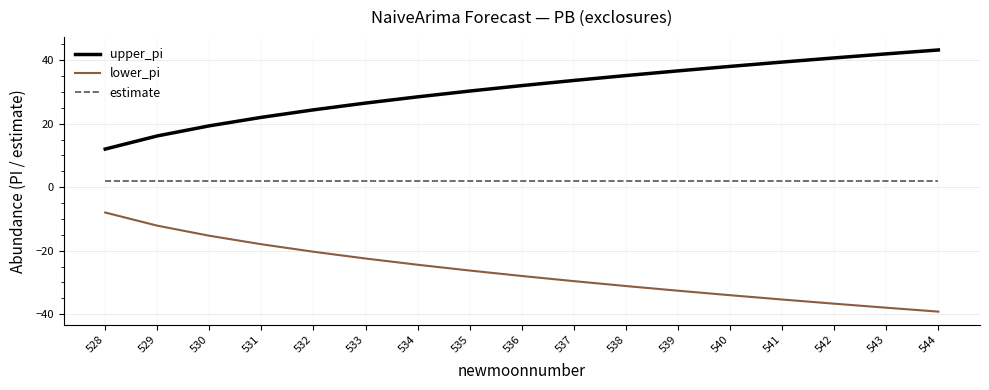

At which label is upper_pi closest to 27?

533